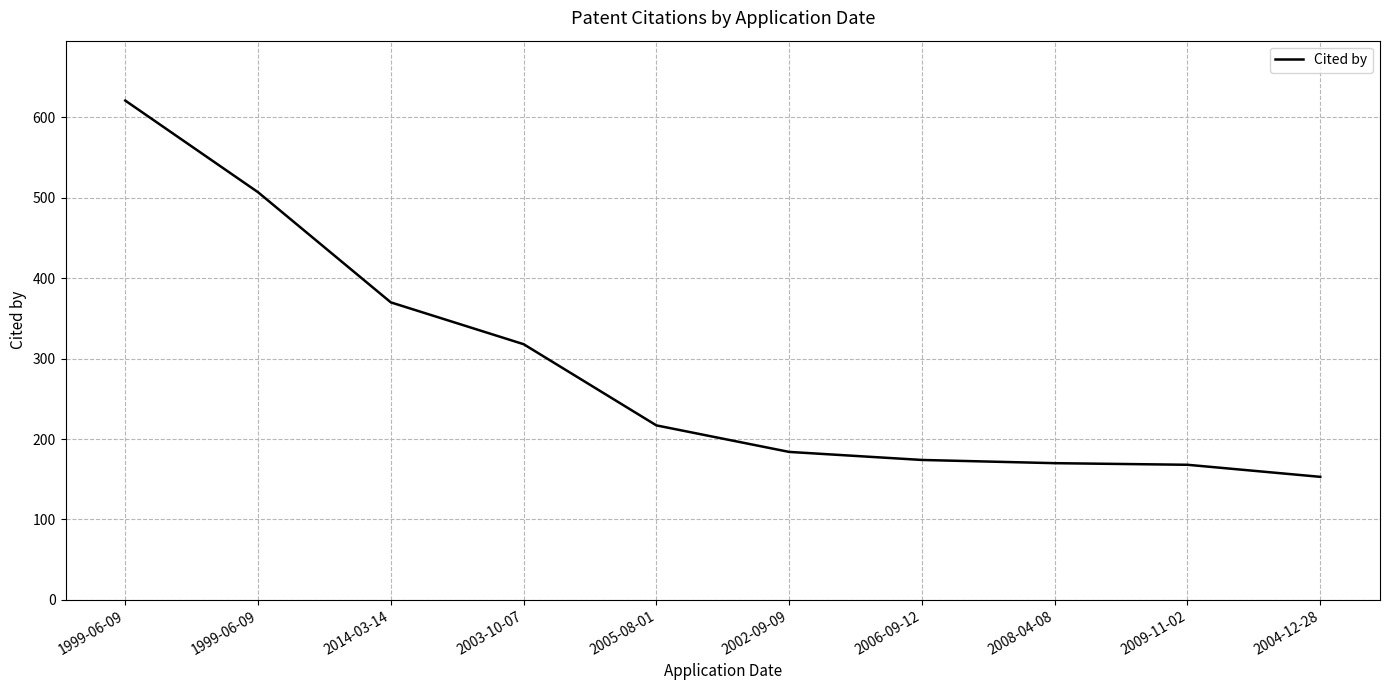

Is this an area chart (filled region under the line)?

No